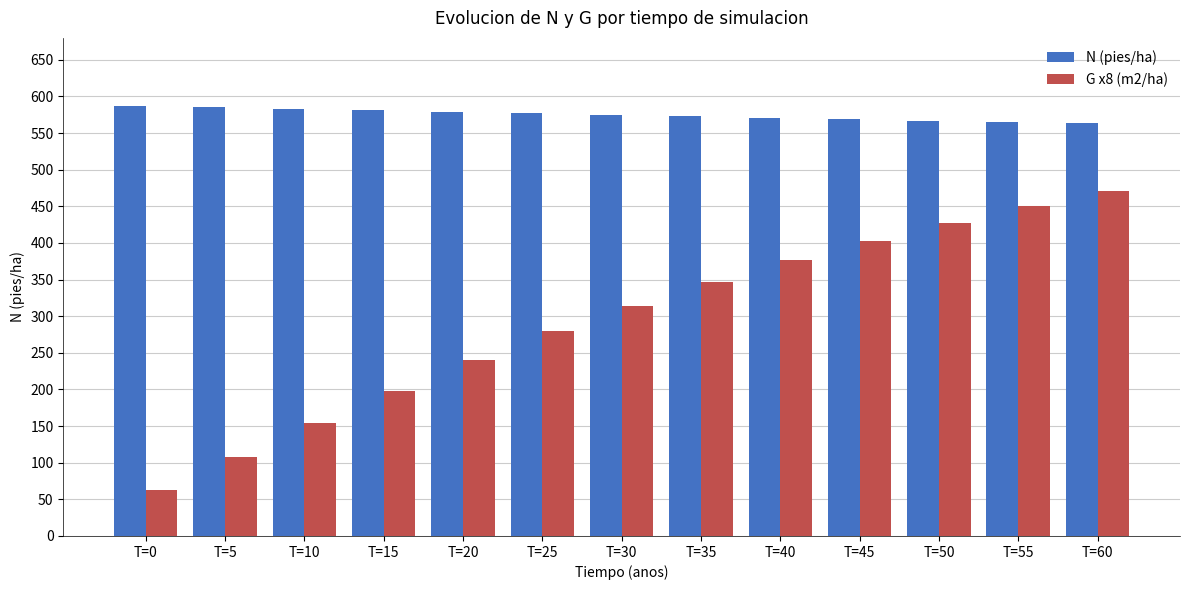

Which series has the widest spread of values?

G x8 (m2/ha)